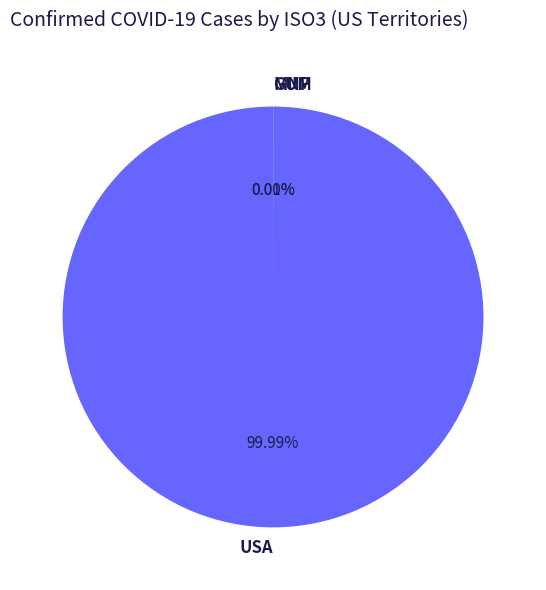

Does USA account for over 50% of the chart?

Yes